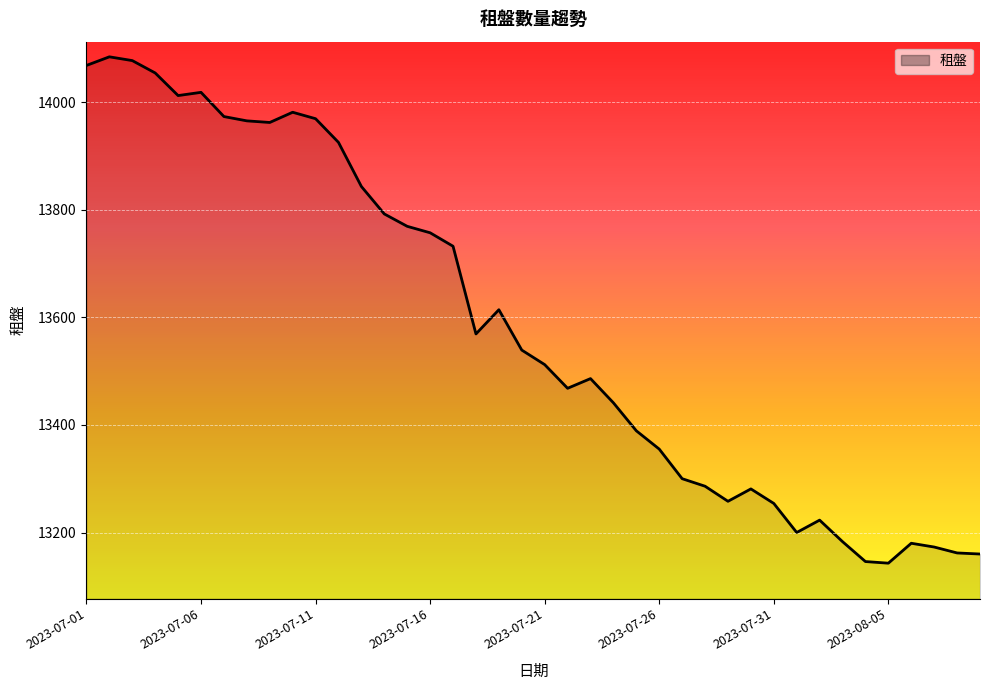

What is the ratio of the value at 2023-07-16 to the value at 2023-07-25?

1.0